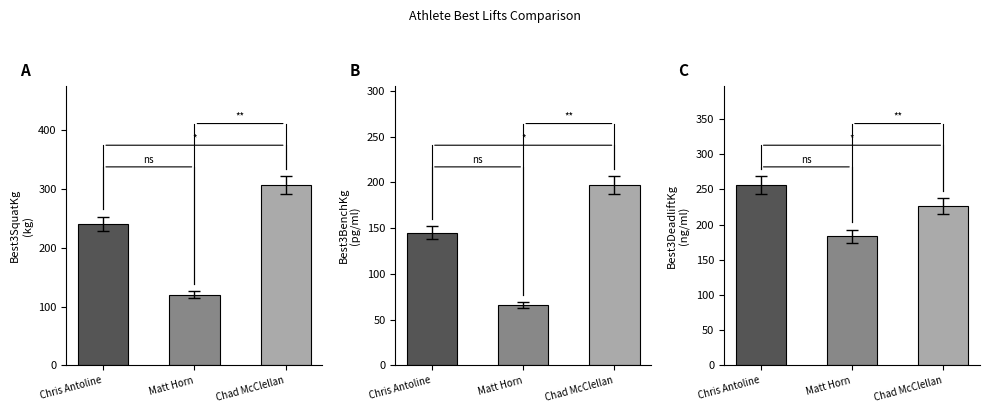

Does the chart contain any negative values?

No